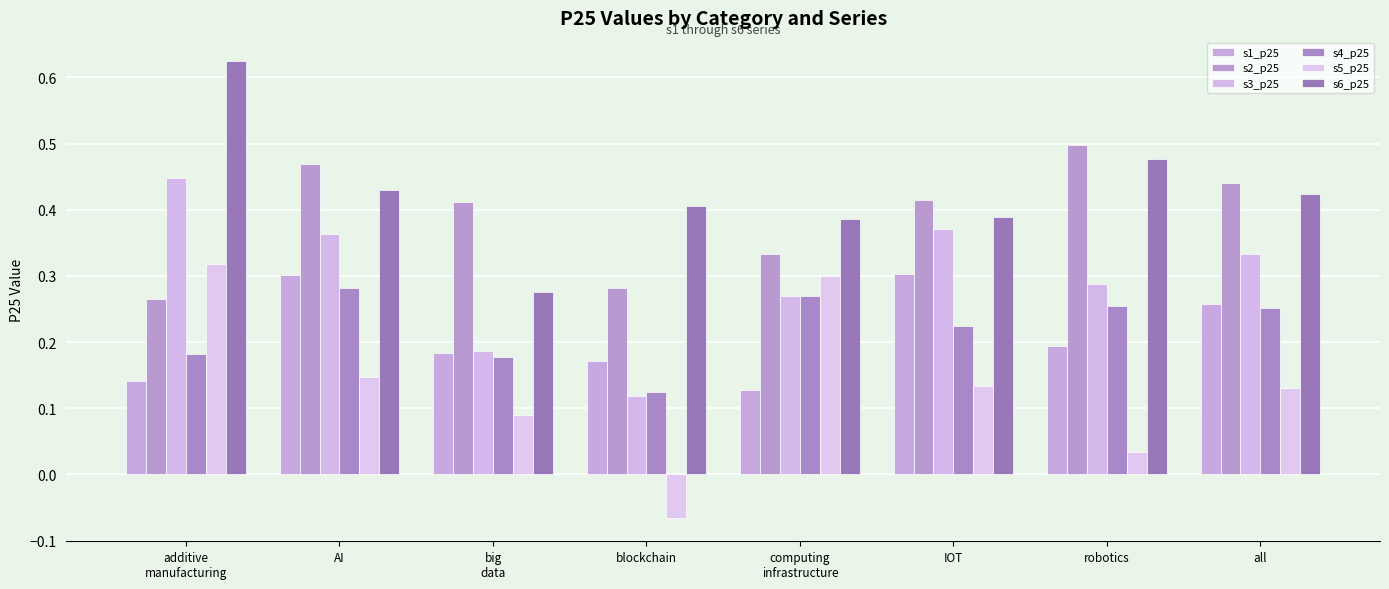

Is the value of s4_p25 at robotics greater than the value of s1_p25 at blockchain?

Yes